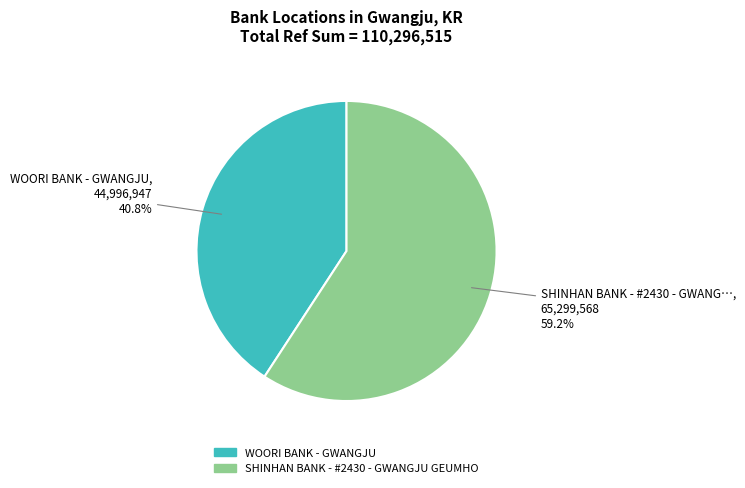

Count the number of slices in the pie.

2